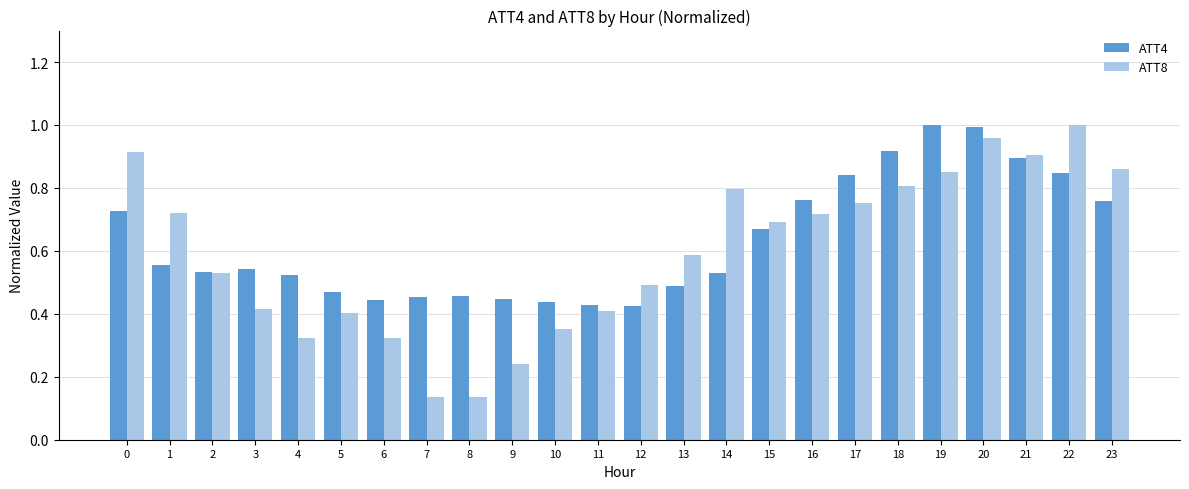

At 5, list the series in order from smallest to largest.

ATT8, ATT4